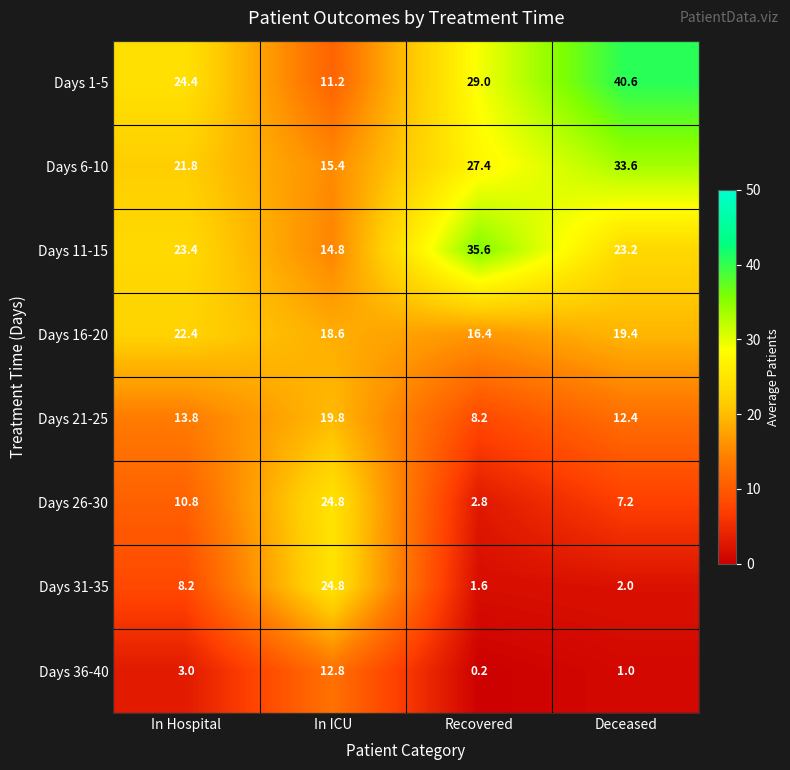

Which label corresponds to the largest value in the chart?

Deceased